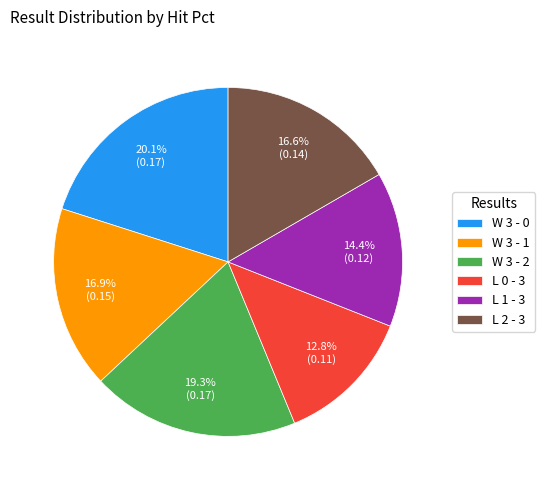

Is the sum of L 1 - 3 and W 3 - 1 greater than half?

No